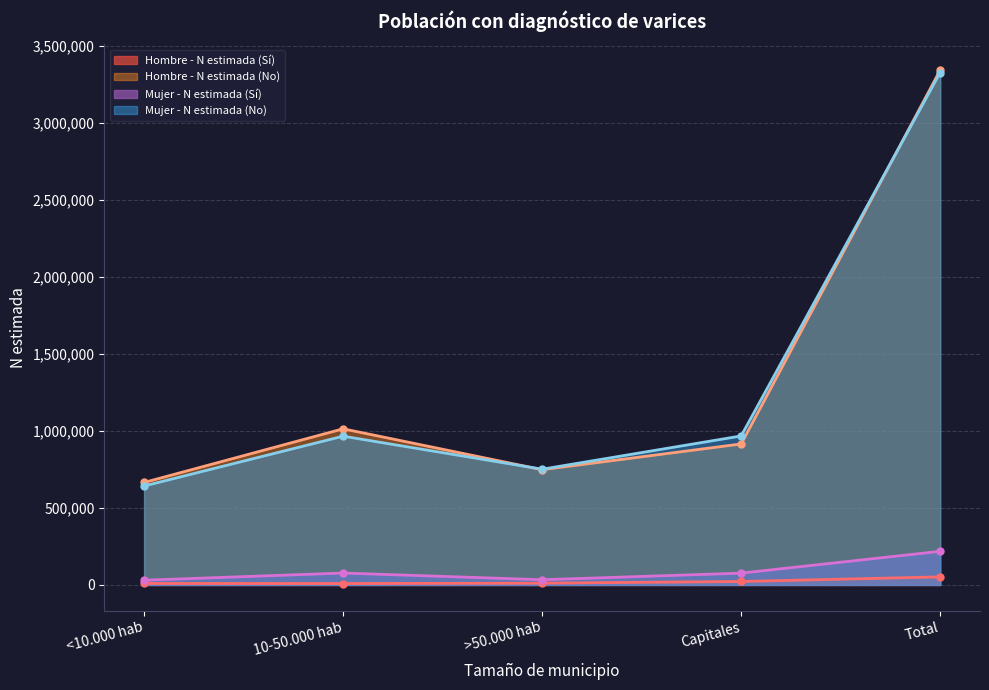

How many interior local valleys does the Hombre - N estimada (No) series have?

1